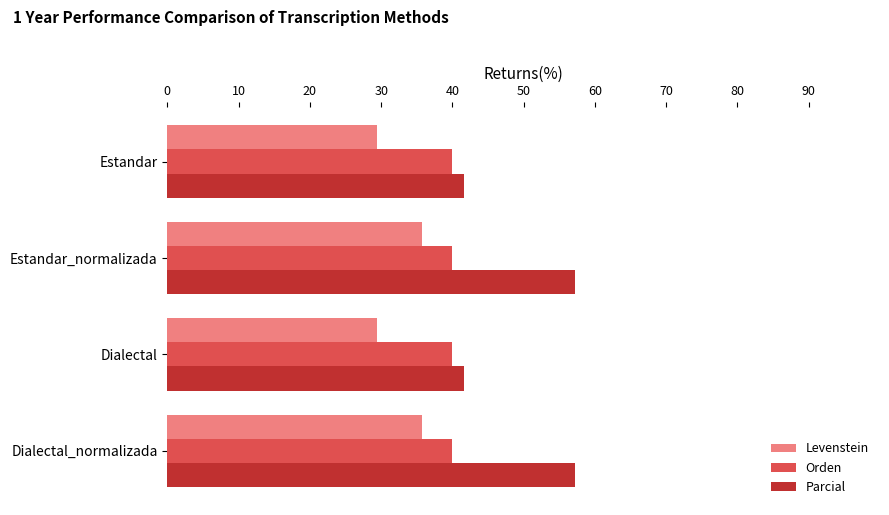

True or false: Parcial has a value of 57.1 at Estandar_normalizada.

True